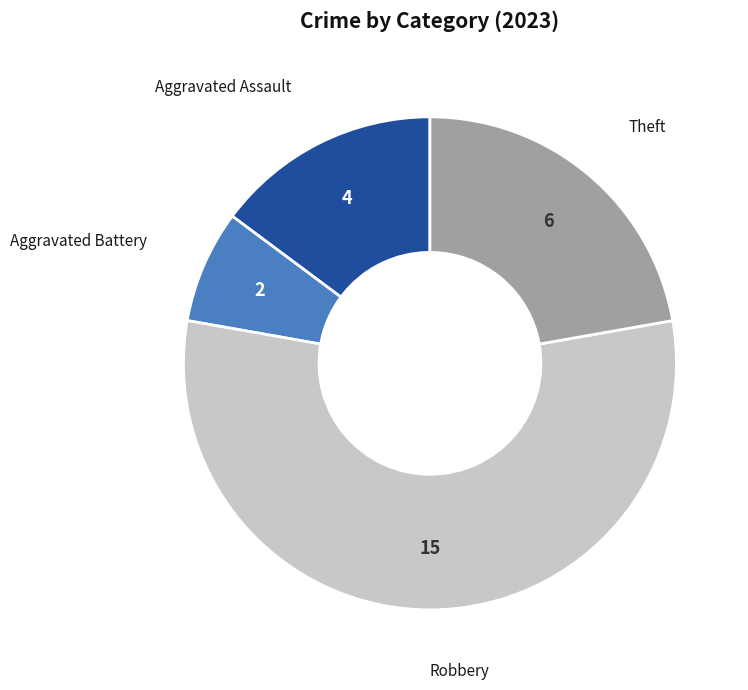

Which slice represents more than half of the pie?

Robbery